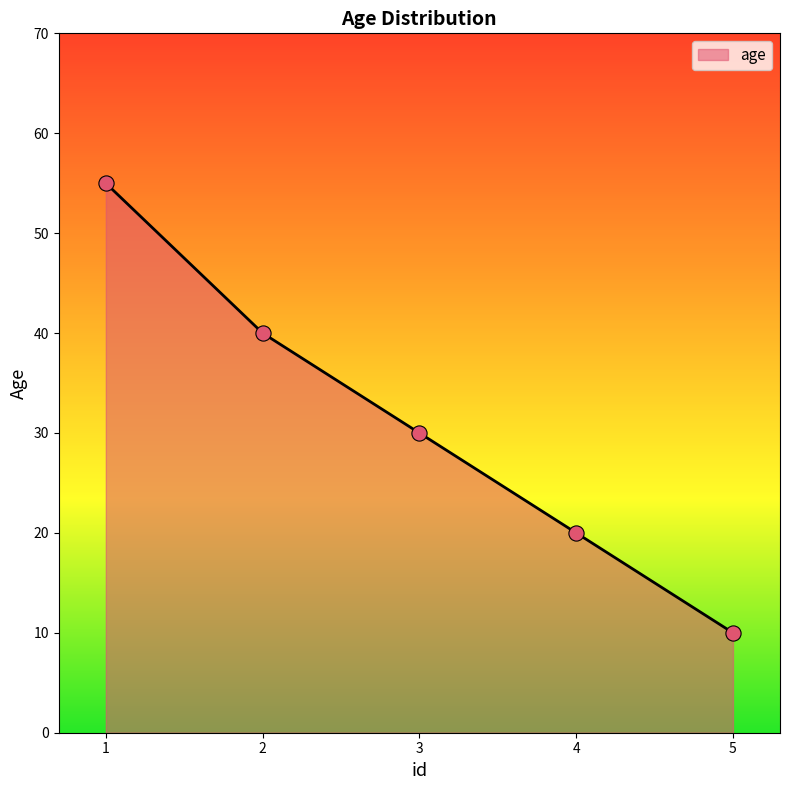

Approximately how many times larger is the value at 1 compared to 3?

1.8